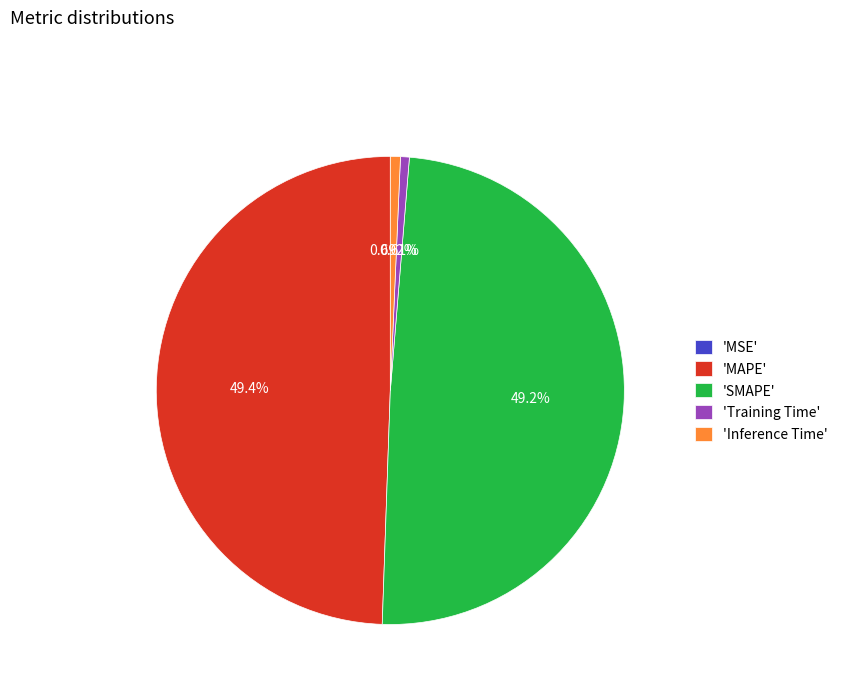

Do 'MAPE' and 'SMAPE' together represent more than half of the pie?

Yes